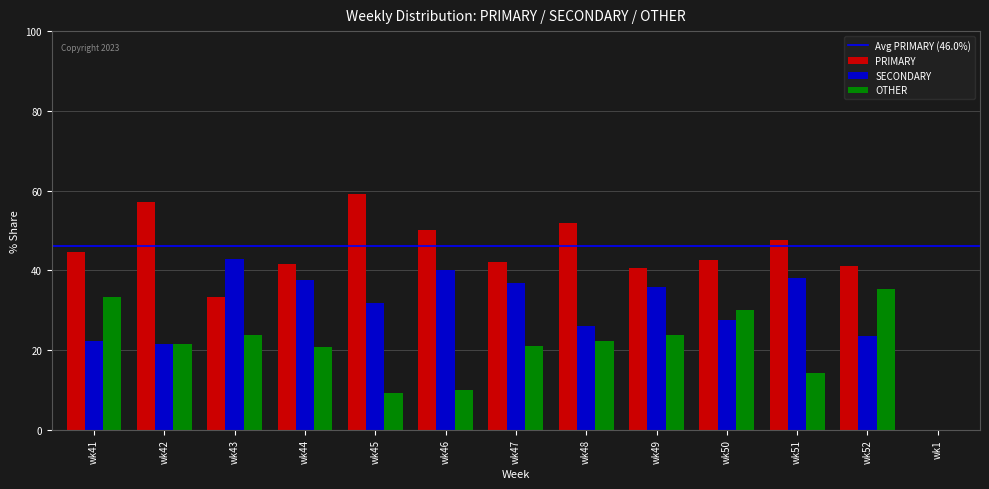

What is the greatest value displayed?

59.1